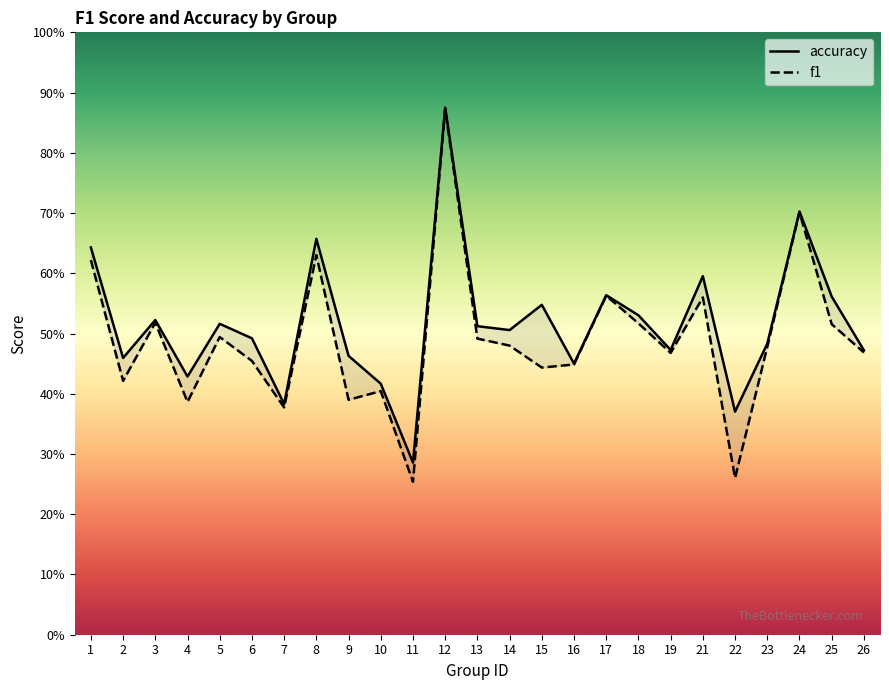

True or false: accuracy has more than 0 points higher than both neighbors.

True